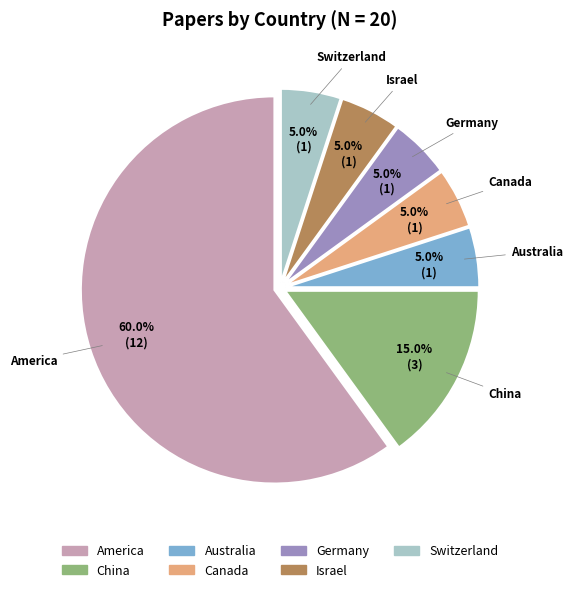

Which category accounts for the majority?

America